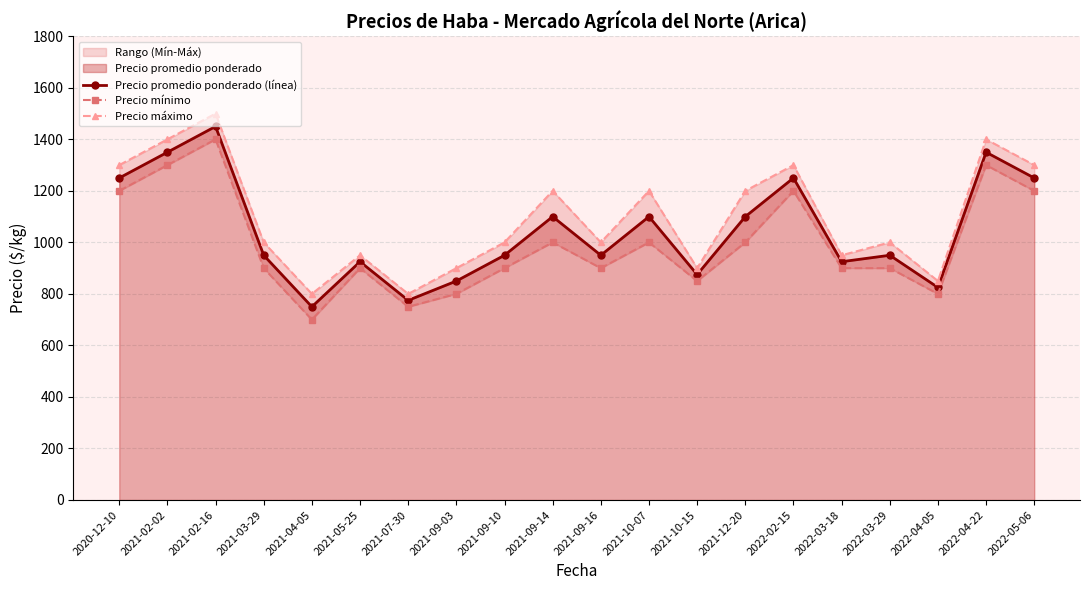

Which series has the largest total across all categories?

Precio máximo